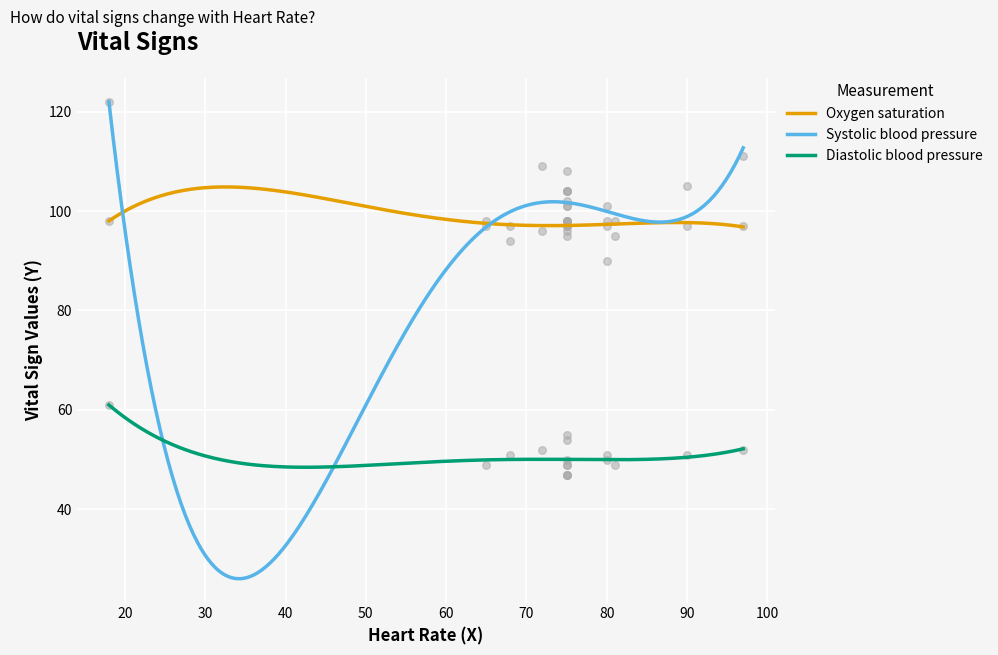

Is the value of Oxygen saturation at 68 greater than the value of Diastolic blood pressure at 75?

Yes